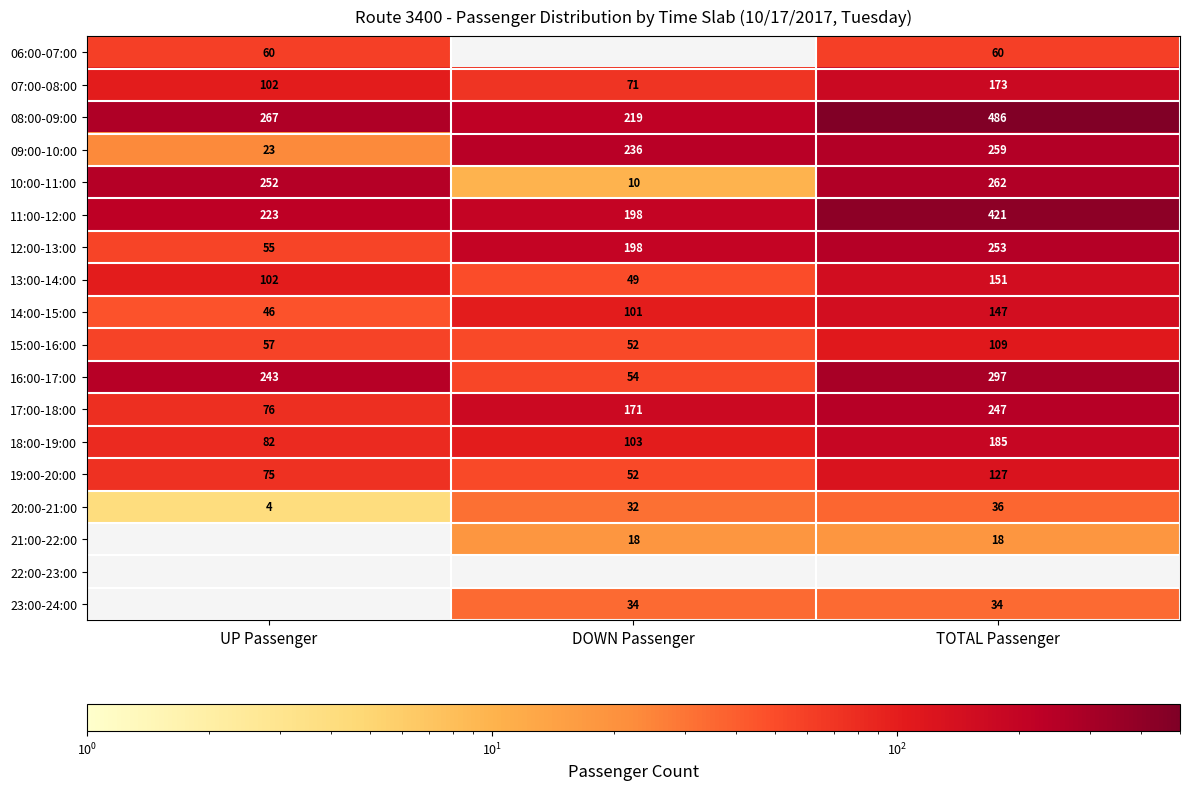

At how many categories does at least one series exceed 410?

1